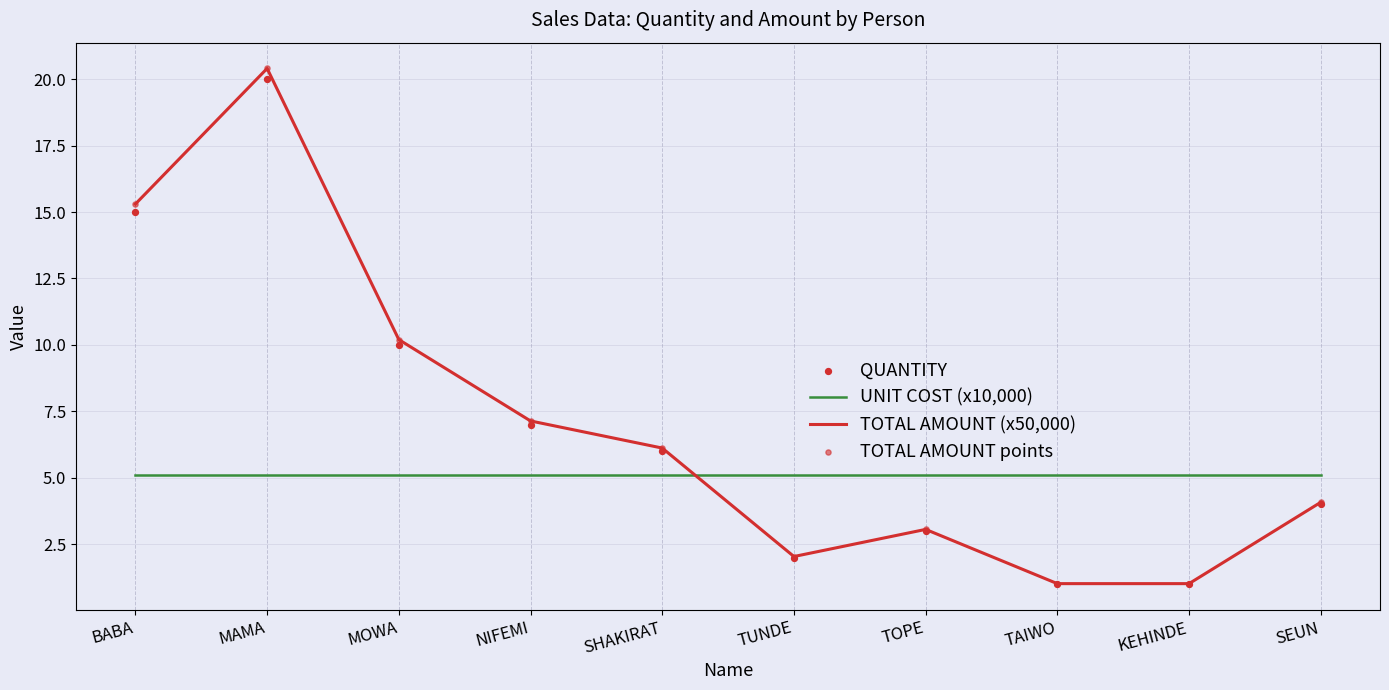

At how many categories does at least one series exceed 14?

2